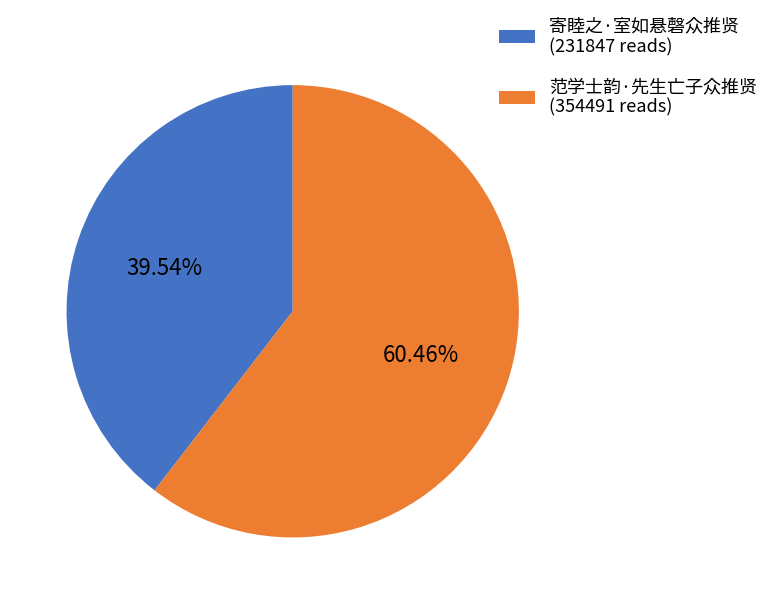

Between 寄睦之·室如悬磬众推贤 (231847 reads) and 范学士韵·先生亡子众推贤 (354491 reads), which is larger?

范学士韵·先生亡子众推贤 (354491 reads)